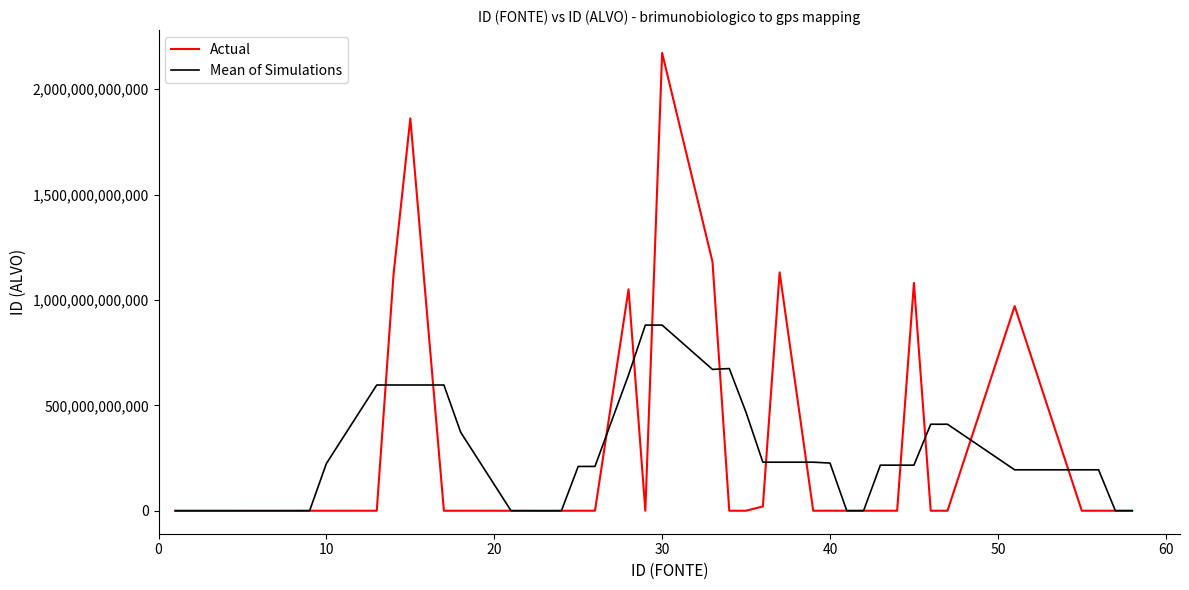

Rank the series by their maximum value, from highest to lowest.

Actual, Mean of Simulations